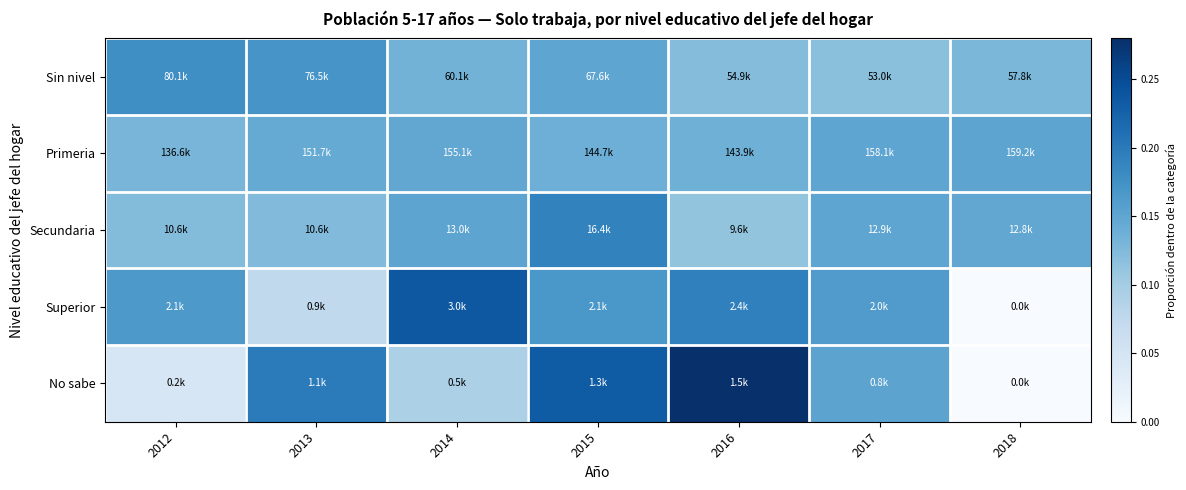

Which label corresponds to the smallest value in the chart?

2018